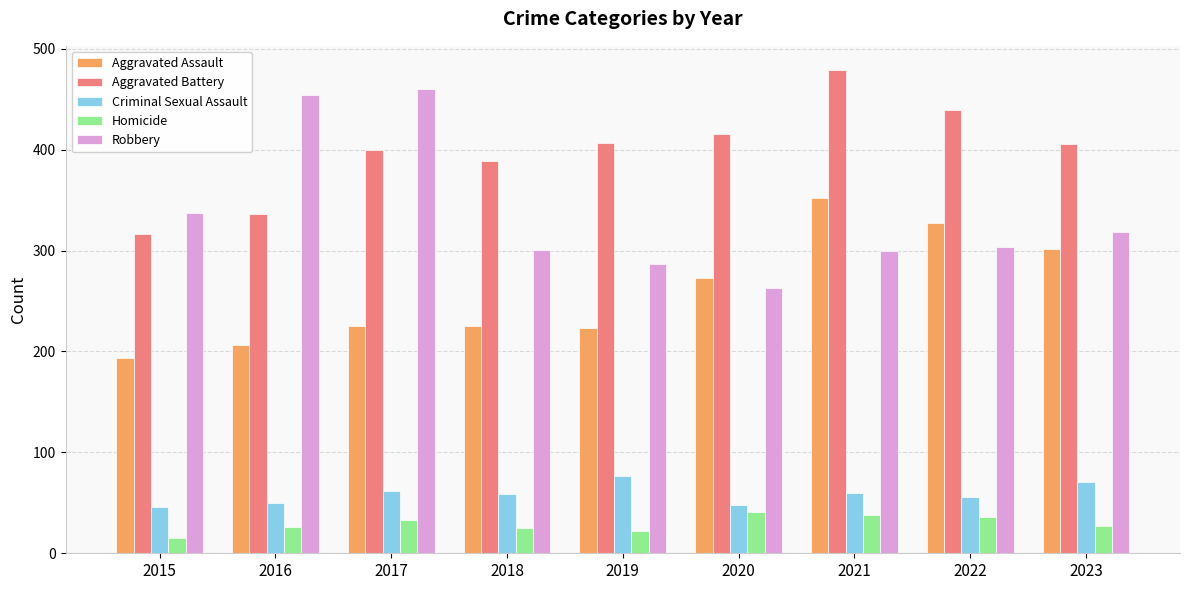

What is the minimum value for Aggravated Battery?

316